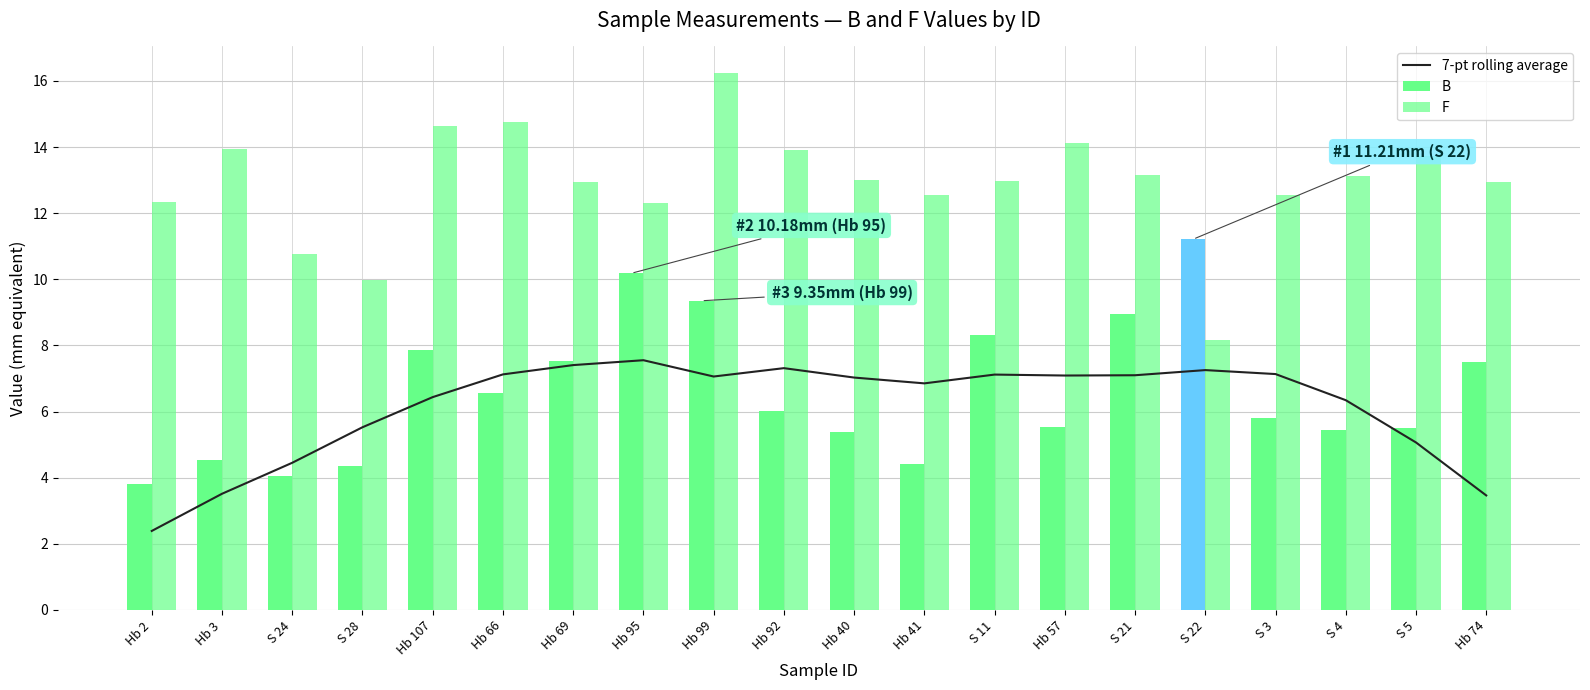

The F series shows 10.0 at S 28. True or false?

True